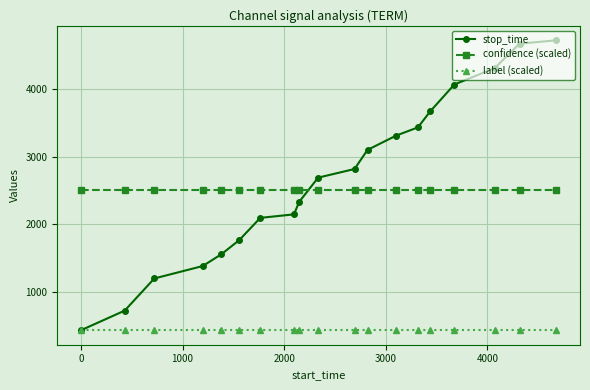

What is the value of the stop_time point at the 17th from the left?

4315.0